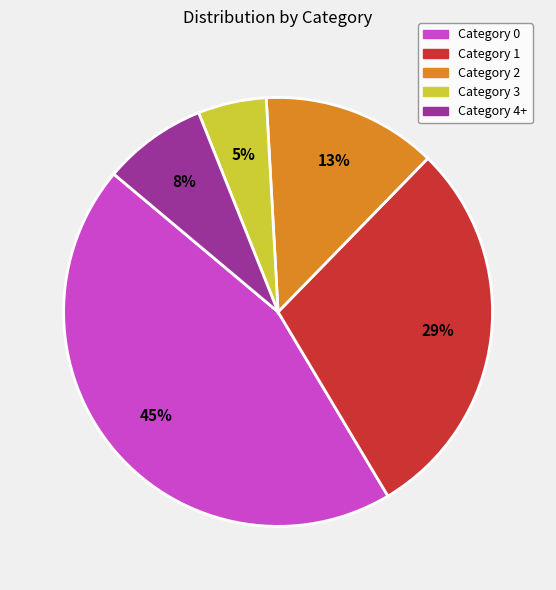

Does any single category account for the majority?

No